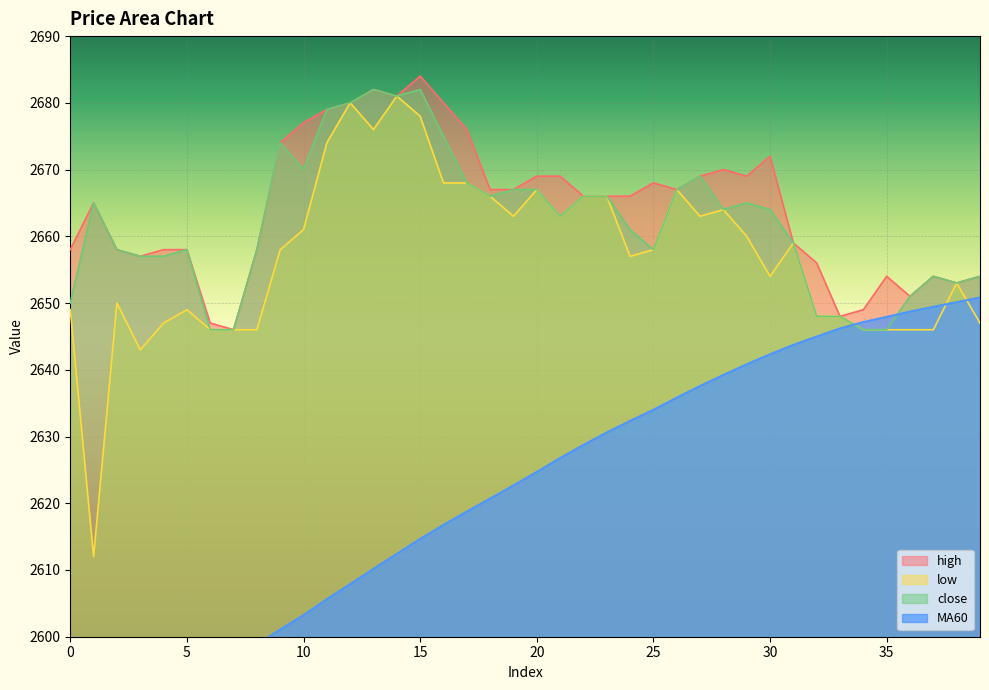

How many series are shown in this chart?

4